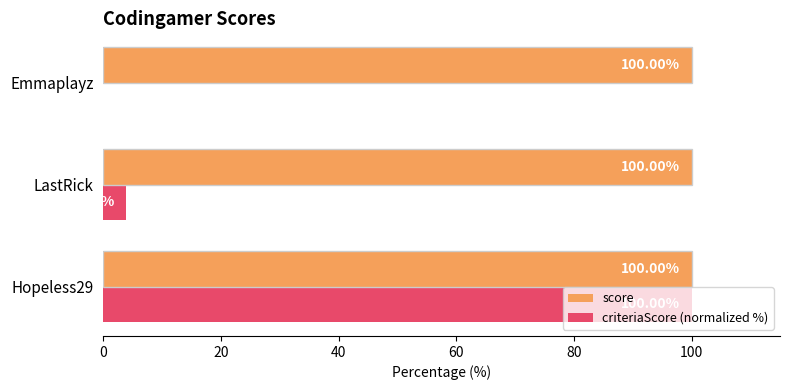

At which category is the sum across all series the highest?

Hopeless29